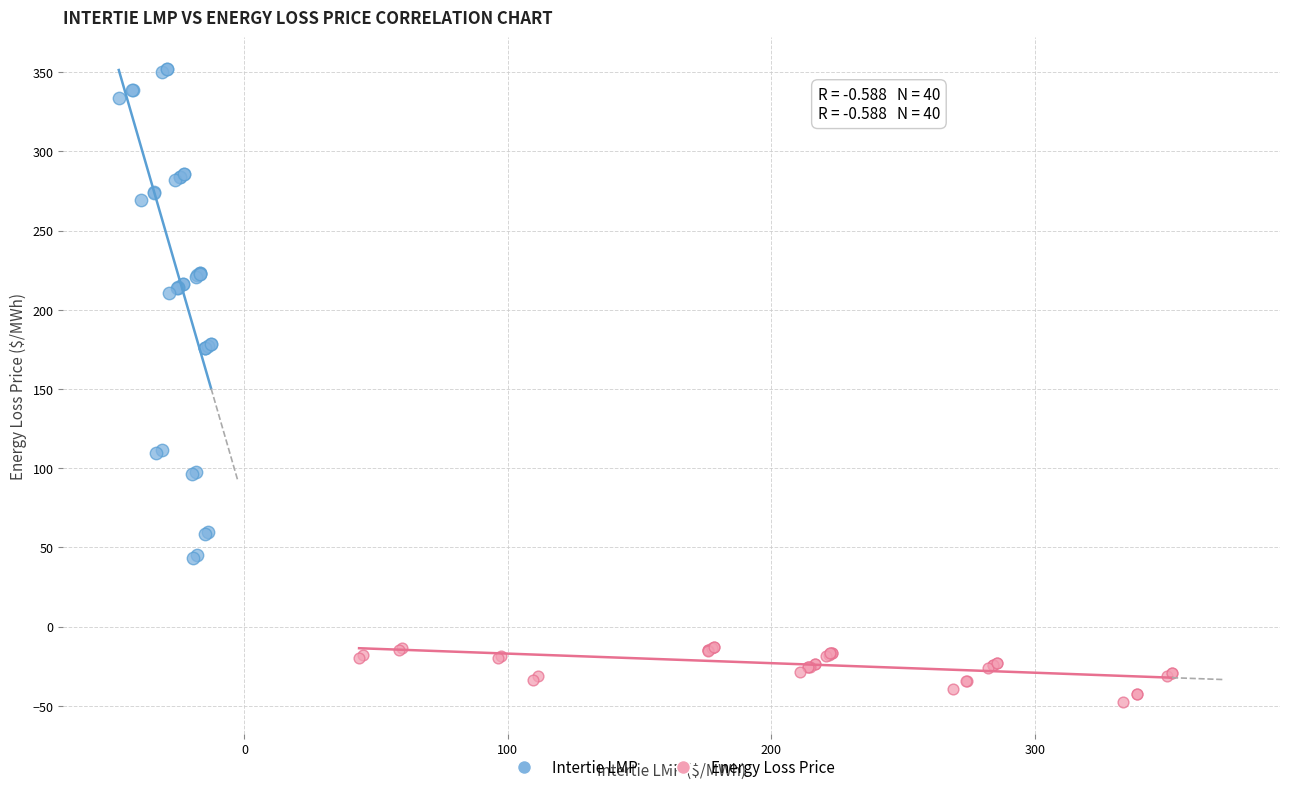

Which series reaches the minimum Y coordinate?

Energy Loss Price